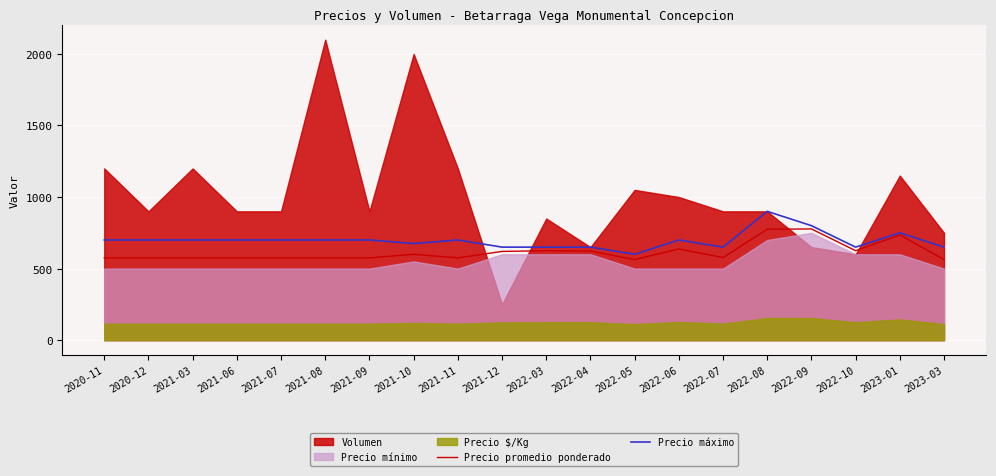

The value of Precio máximo at 2023-03 is 650. True or false?

True